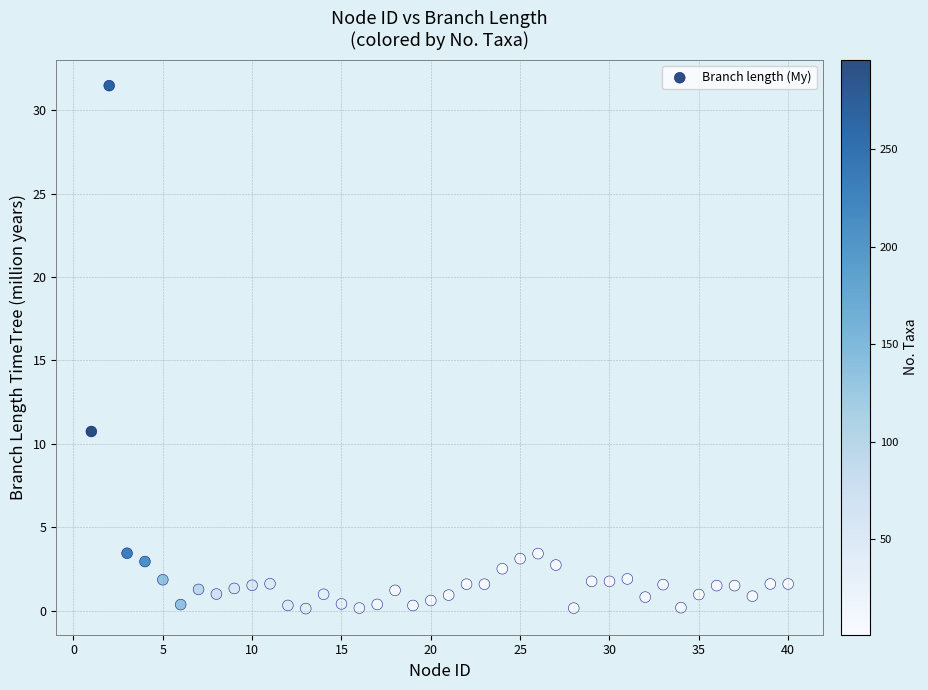

What Y value in the scatter plot is closest to 15?

10.7